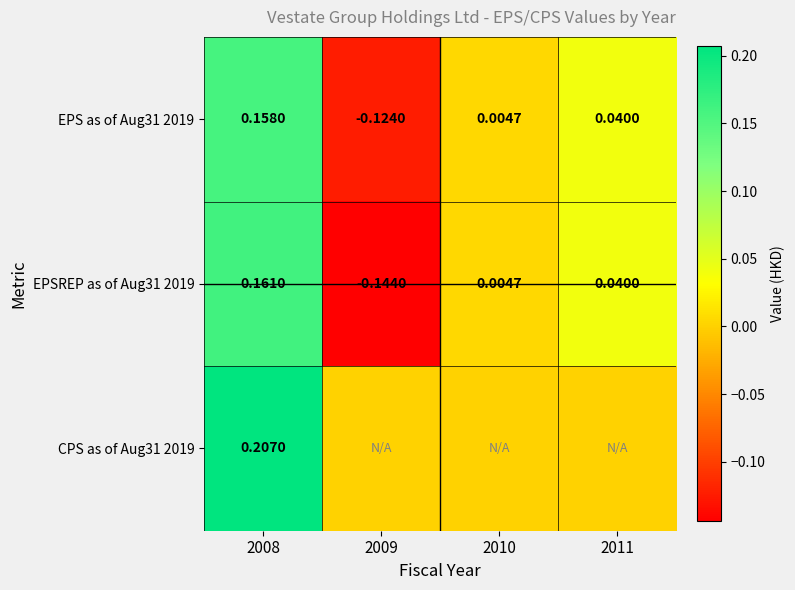

At which label does EPS as of Aug31 2019 first exceed 0?

2008